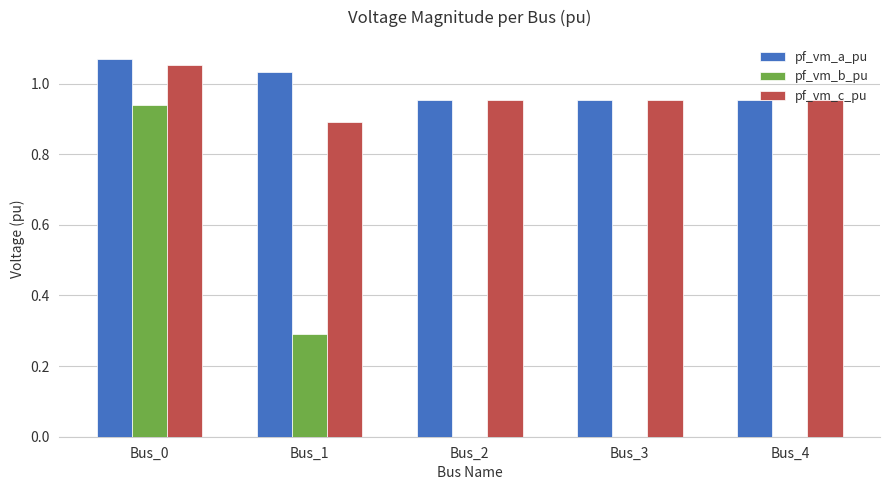

Which series changed the most between Bus_1 and Bus_4?

pf_vm_b_pu